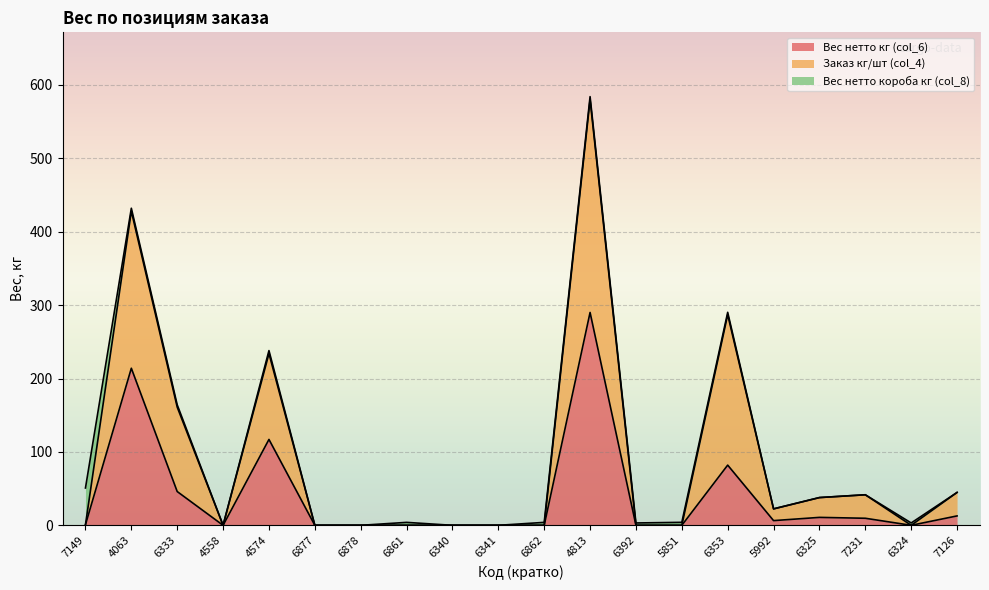

At which category is the sum across all series the highest?

4813